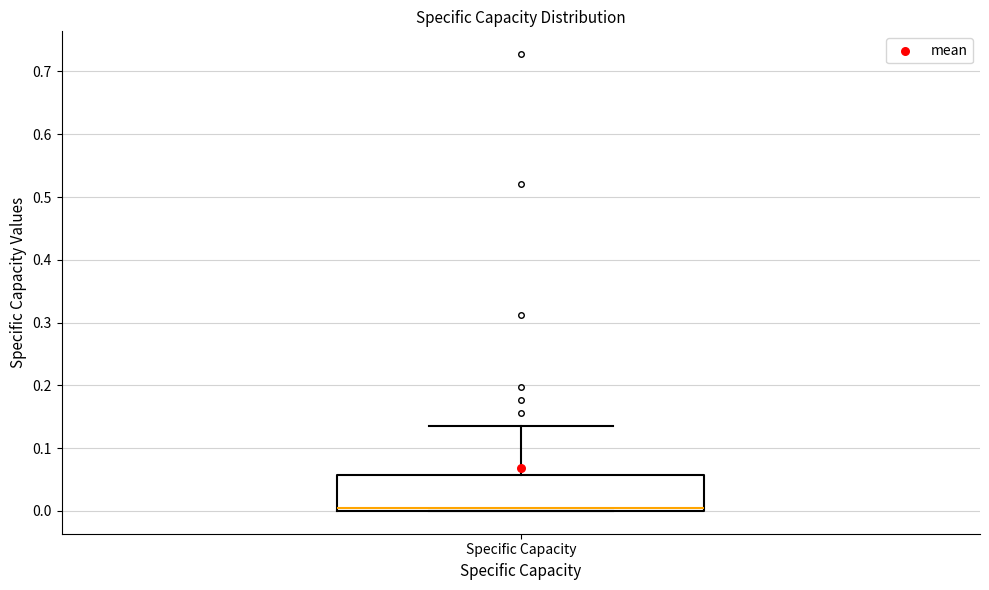

Where is the lower edge of the box for Specific Capacity on the y-axis? The values are not printed on the chart, so give them approximately, as read against the axis.

0.00